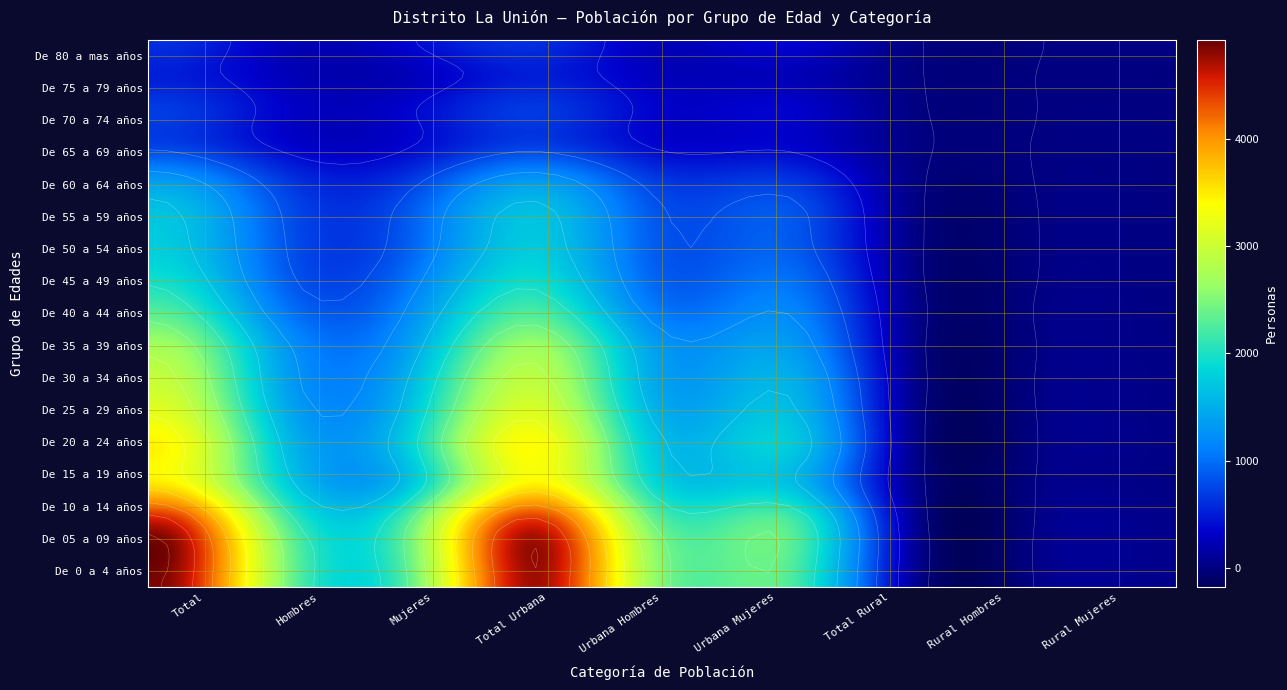

How many categories are shown in the chart?

9